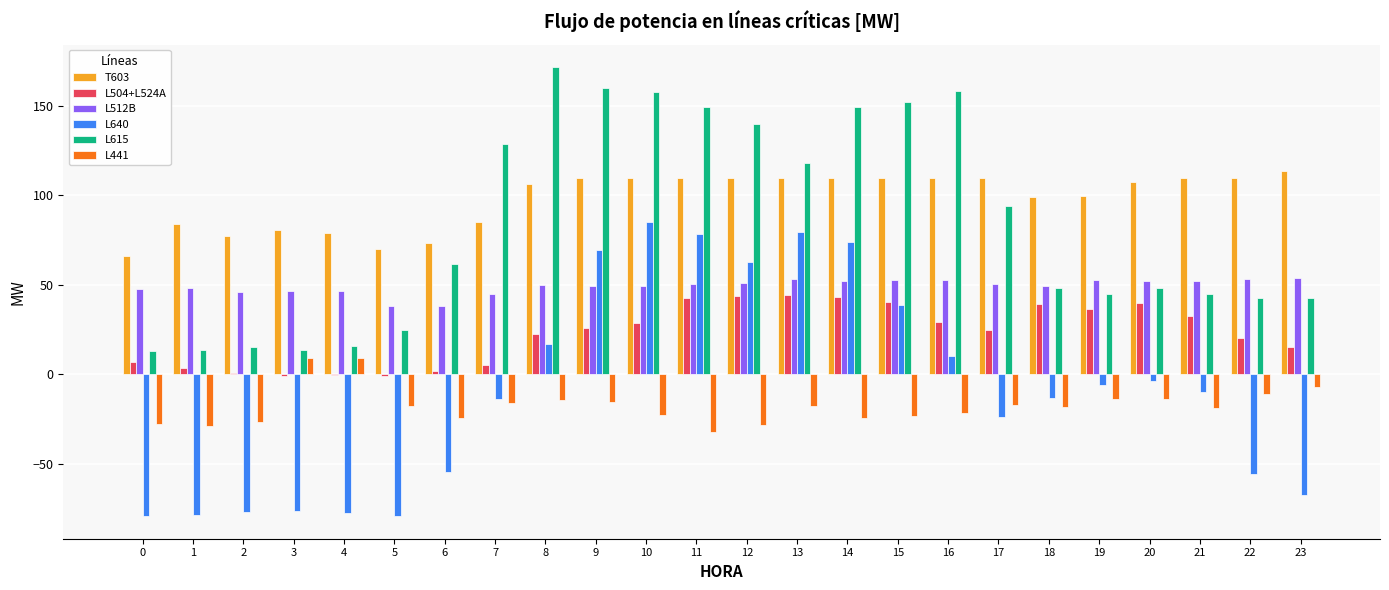

Between 1 and 17, which series saw the biggest shift?

L615